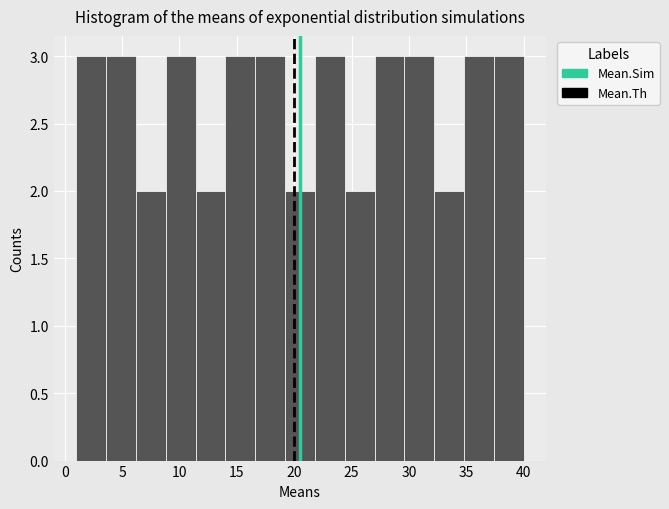

Reading left to right, list every bar in this chart as the range it spans on the x-axis followed by its height. Neither the bar edges nor the heights are printed on the chart, so give them approximately, as read against the axes.

1.0 to 3.6: 3
3.6 to 6.2: 3
6.2 to 8.8: 2
8.8 to 11.4: 3
11.4 to 14.0: 2
14.0 to 16.6: 3
16.6 to 19.2: 3
19.2 to 21.8: 2
21.8 to 24.4: 3
24.4 to 27.0: 2
27.0 to 29.6: 3
29.6 to 32.2: 3
32.2 to 34.8: 2
34.8 to 37.4: 3
37.4 to 40.0: 3